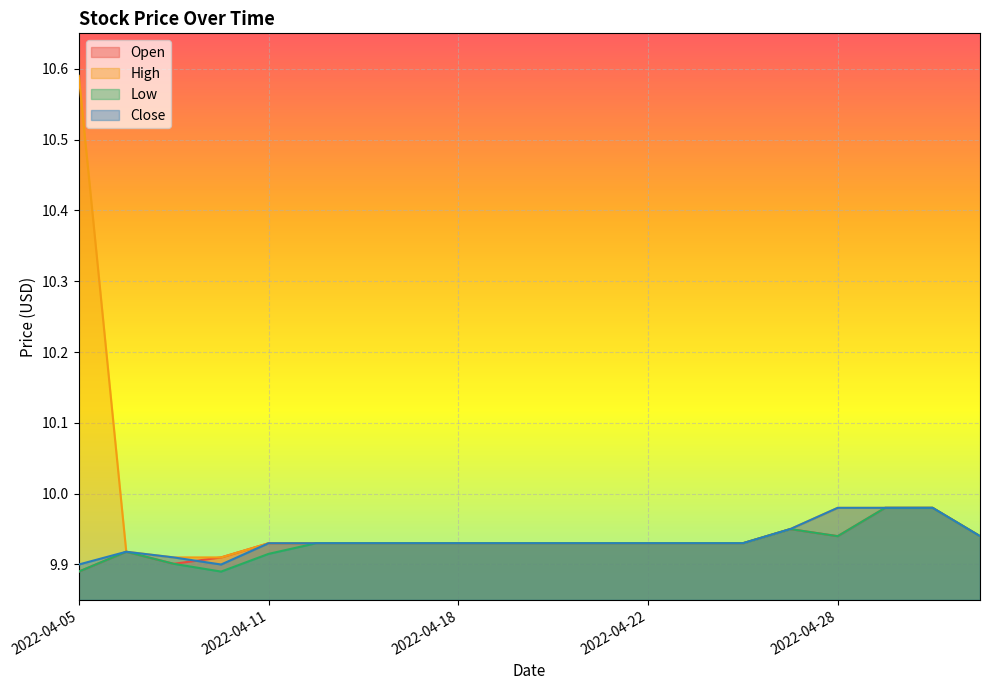

Read the Low value at 2022-04-05.

9.9